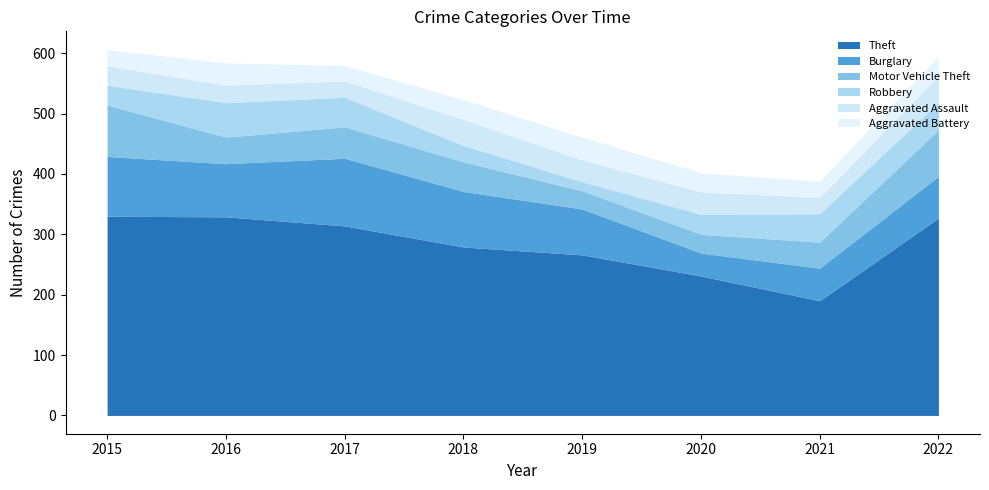

List the series in order of their peak value, lowest first.

Aggravated Battery, Aggravated Assault, Robbery, Motor Vehicle Theft, Burglary, Theft